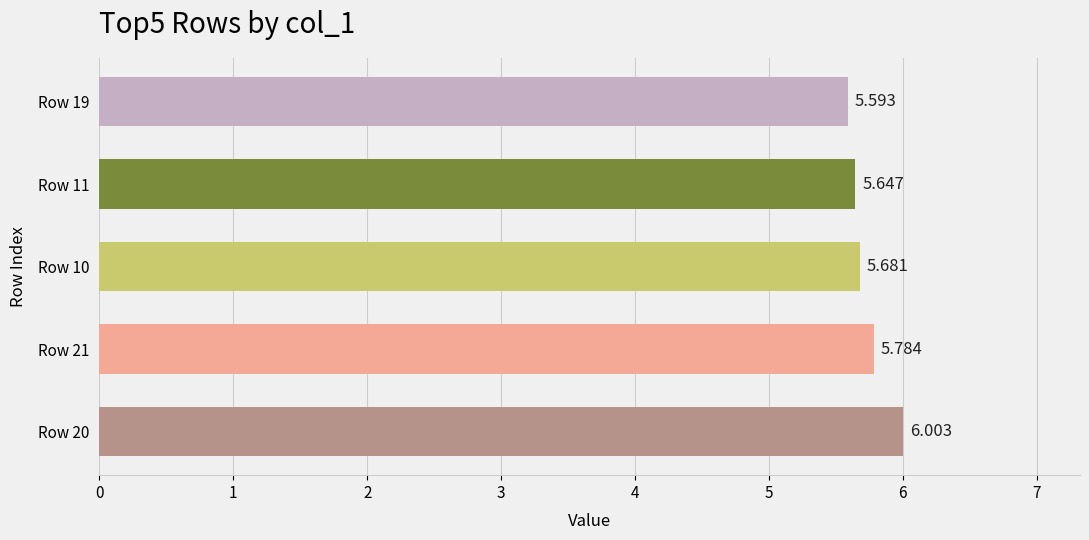

How many bars are there in total?

5